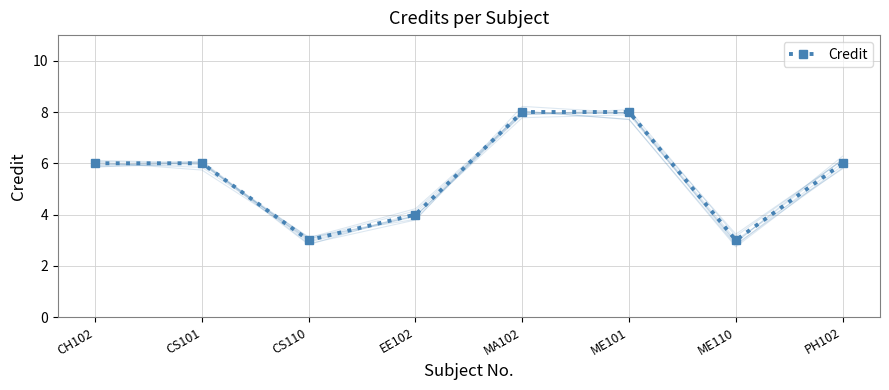

What is the label of the 3rd point from the left?

CS110